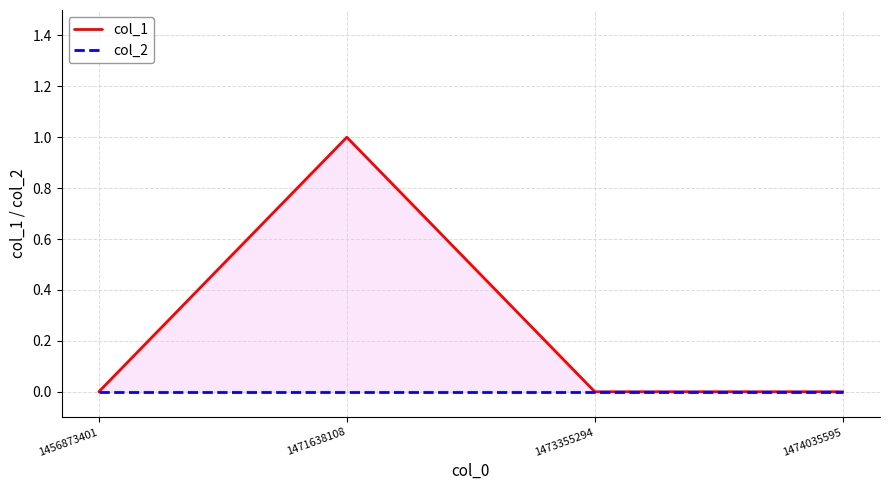

Rank the series by their average value, from highest to lowest.

col_1, col_2